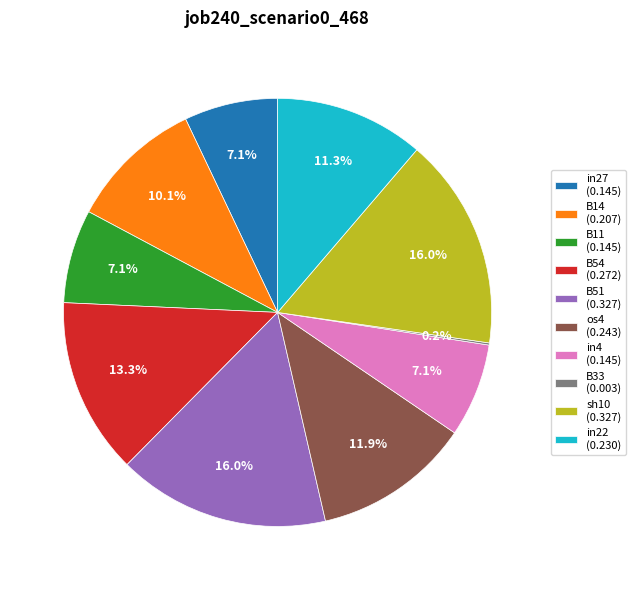

Which has a higher value, B54 (0.272) or in22 (0.230)?

B54 (0.272)